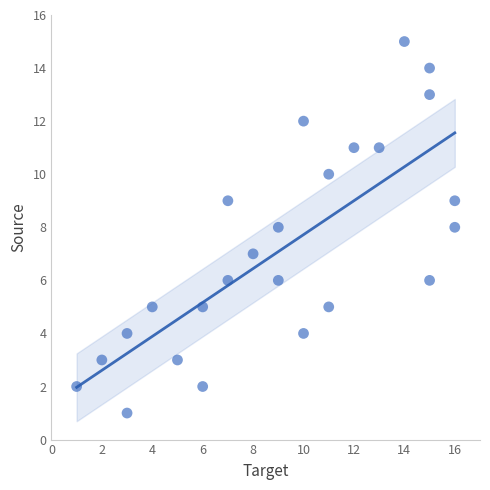

What is the range of Y values (max minus min)?

14